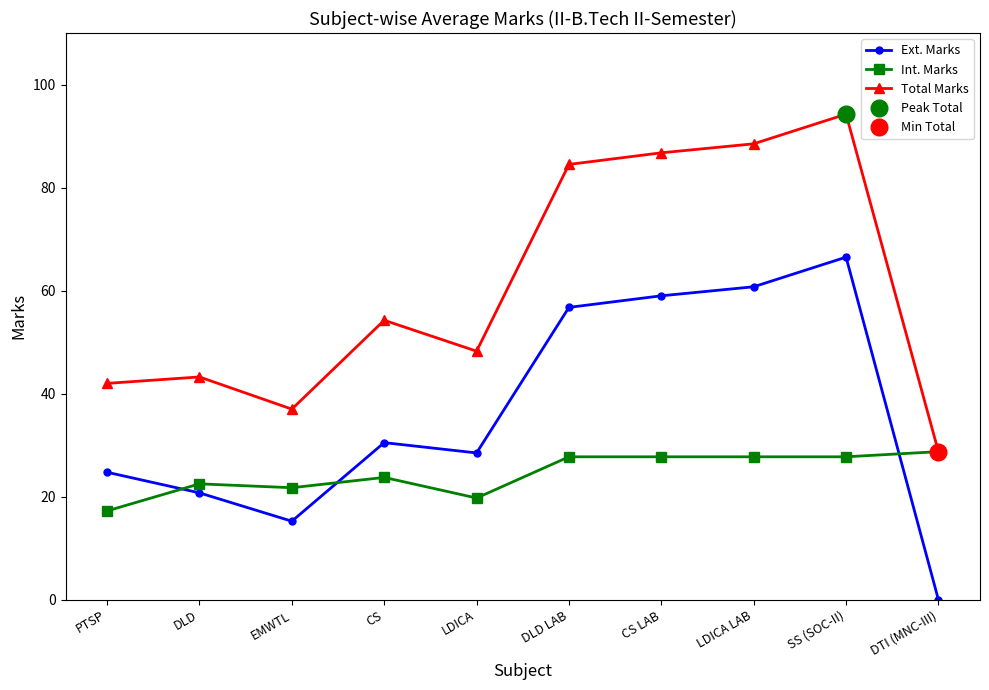

What is the label of the 6th point from the left?

DLD LAB